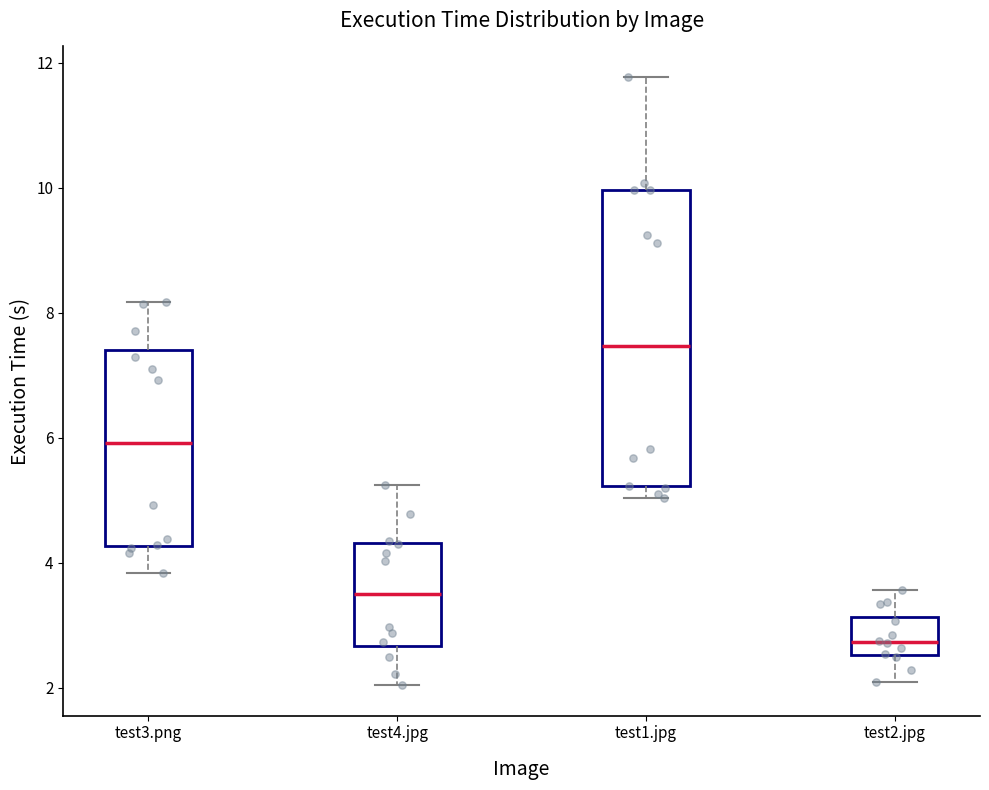

Which box has the lowest median line?

test2.jpg